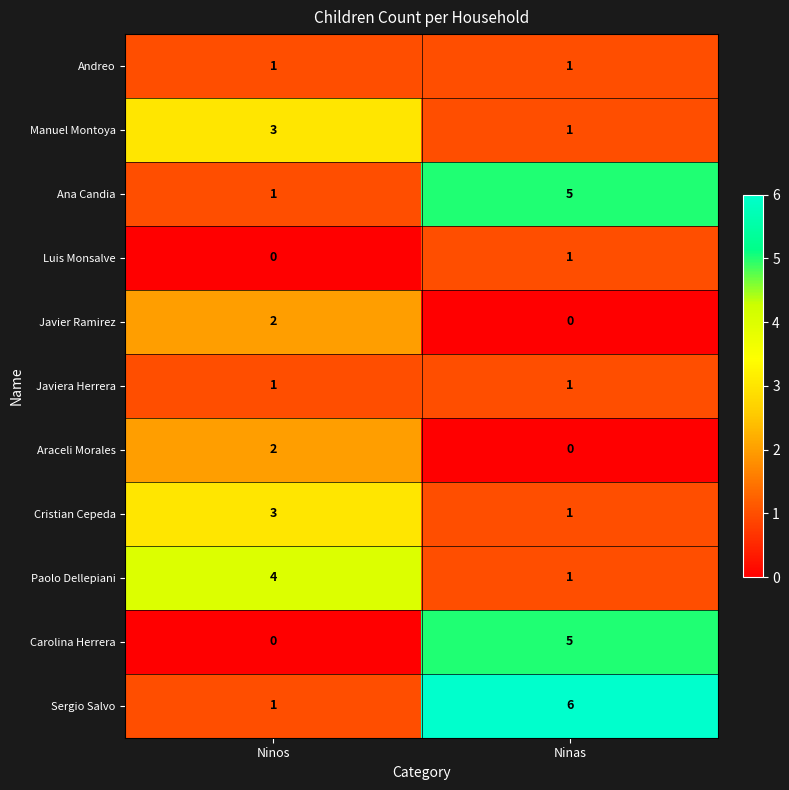

What is the total value across all series at Ninas?

22